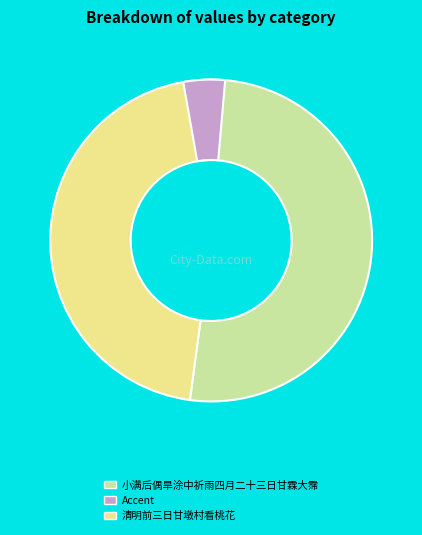

How many segments does this pie chart have?

2